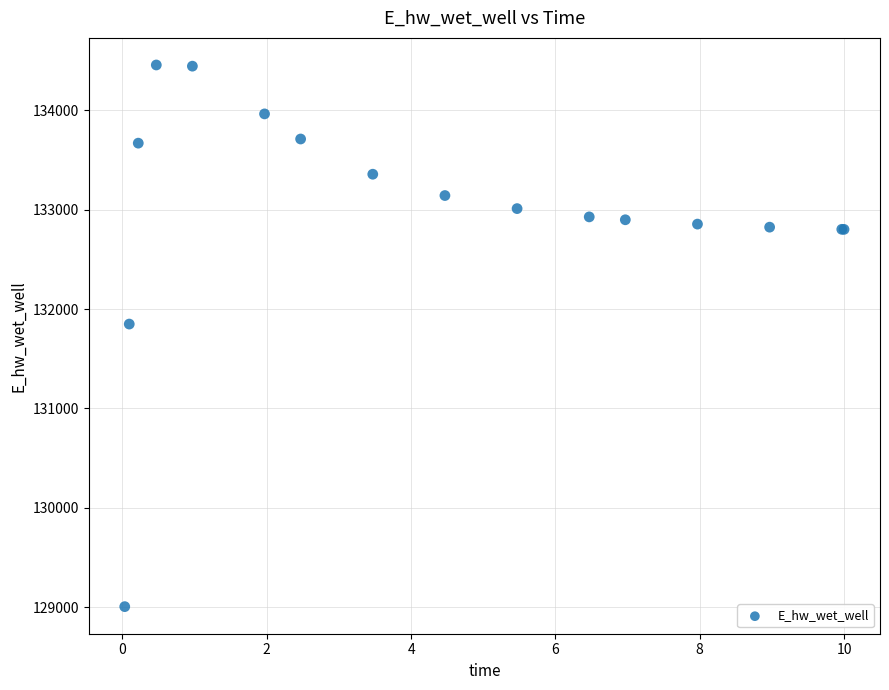

What Y value in the scatter plot is closest to 131731?

131849.2